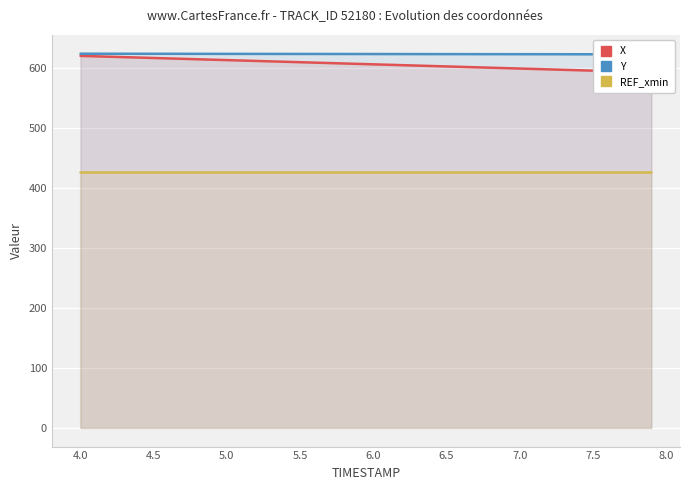

What is the difference between the second highest and second lowest values in the X series?

26.1